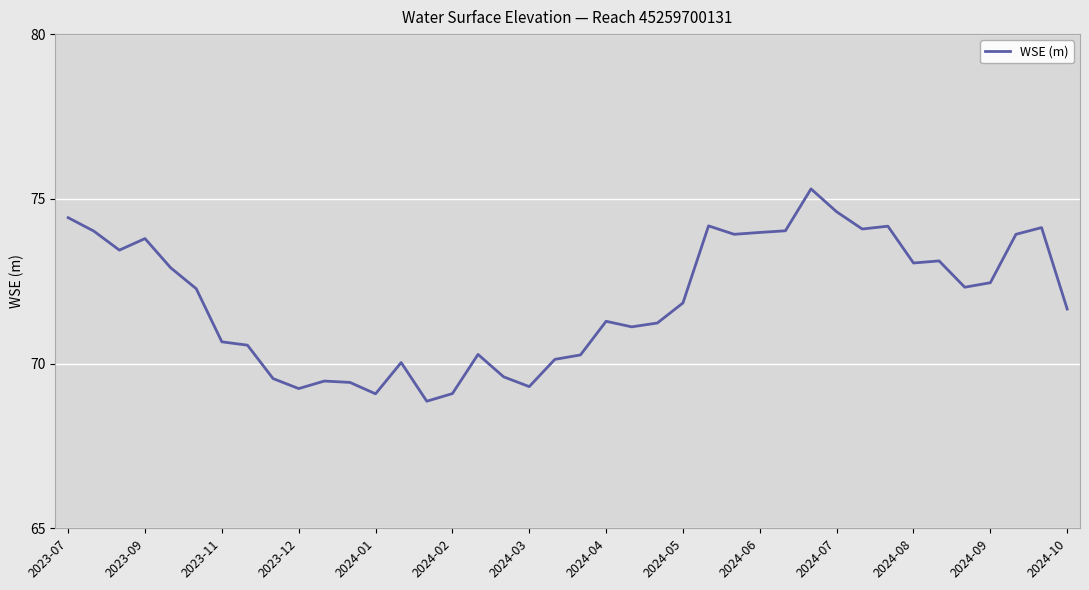

What is the greatest value displayed?

75.3